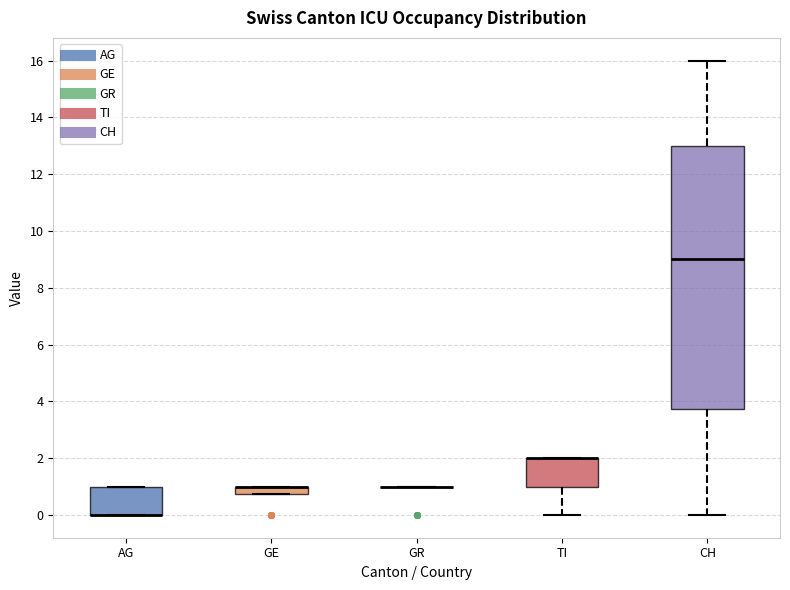

Where is the lower edge of the box for AG on the y-axis? The values are not printed on the chart, so give them approximately, as read against the axis.

0.0